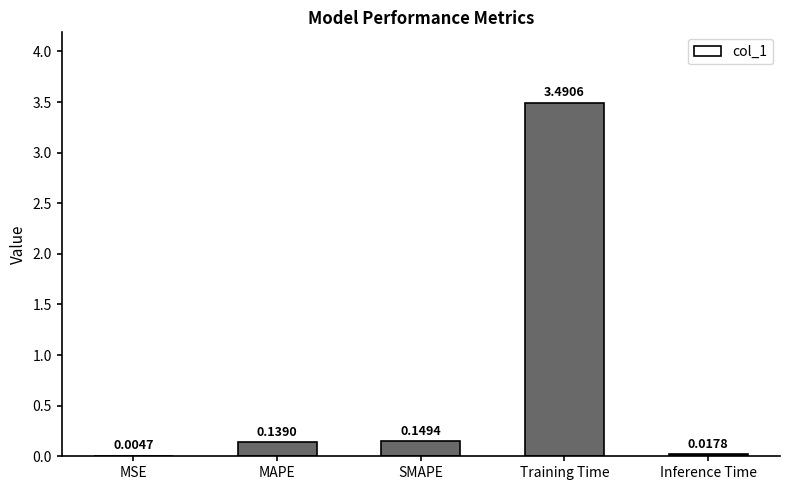

Where is the data nearest to the value 1?

SMAPE